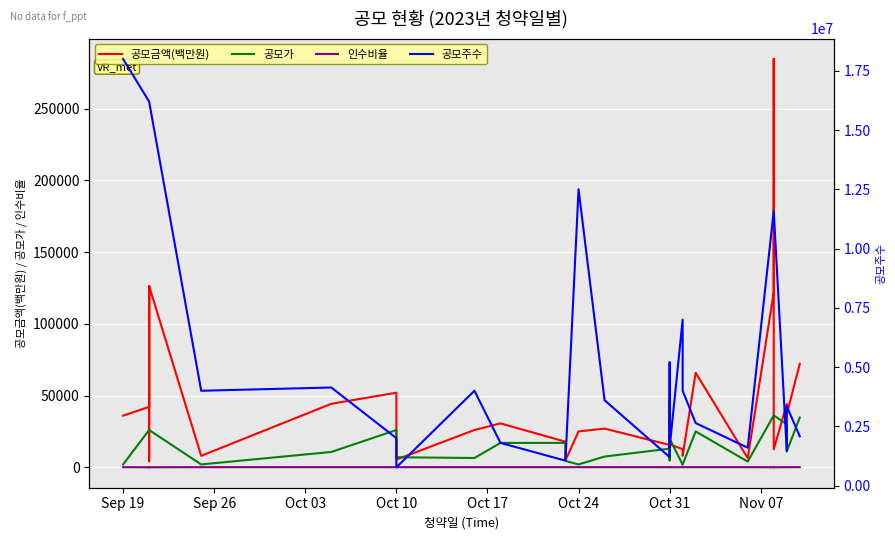

Rank the series at Oct 10 from lowest to highest value.

인수비율, 공모가, 공모금액(백만원), 공모주수